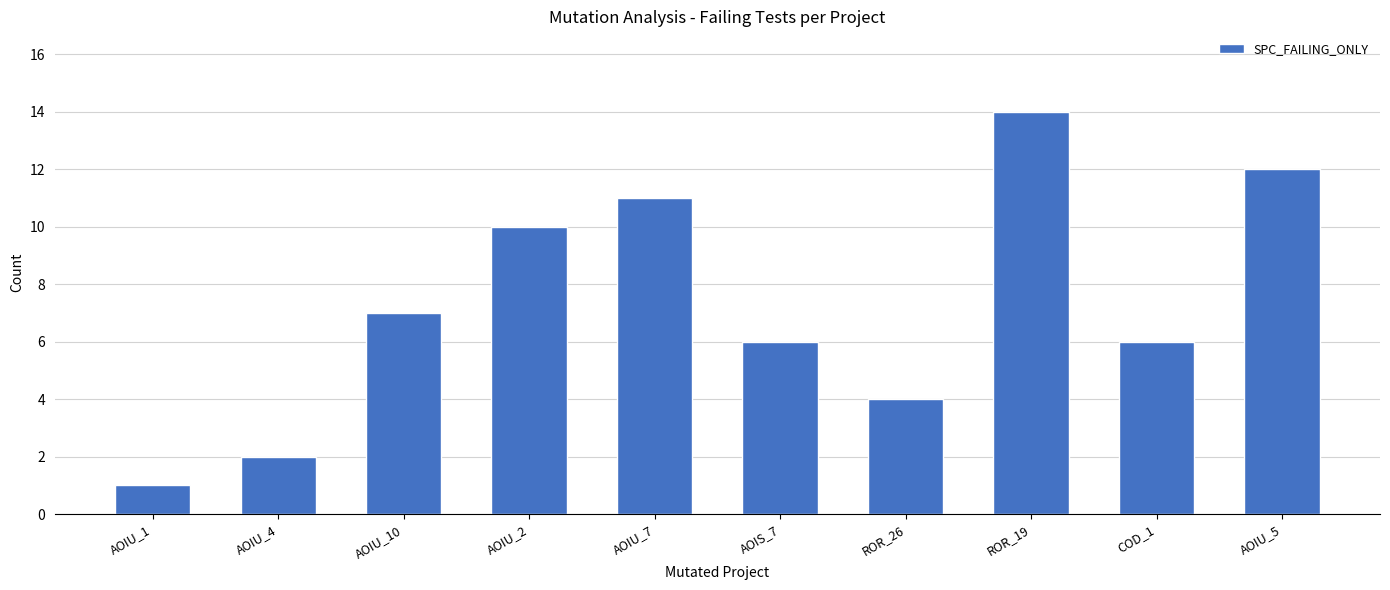

Reading left to right, extract all data points from this chart.

1	2	7	10	11	6	4	14	6	12